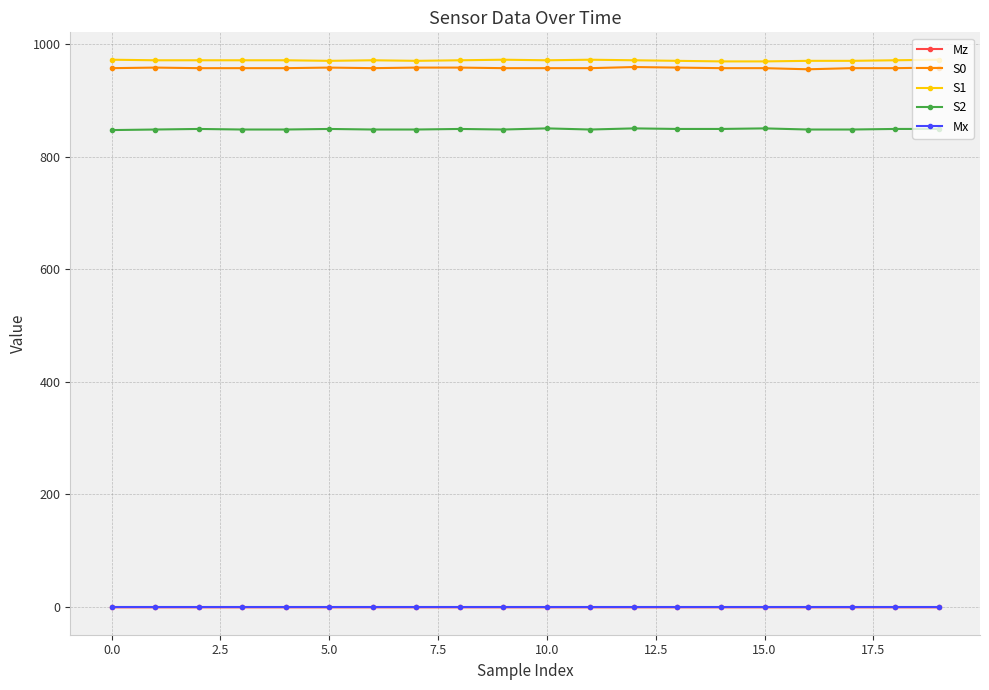

What is the value of the S2 point at the 1st from the left?

847.0